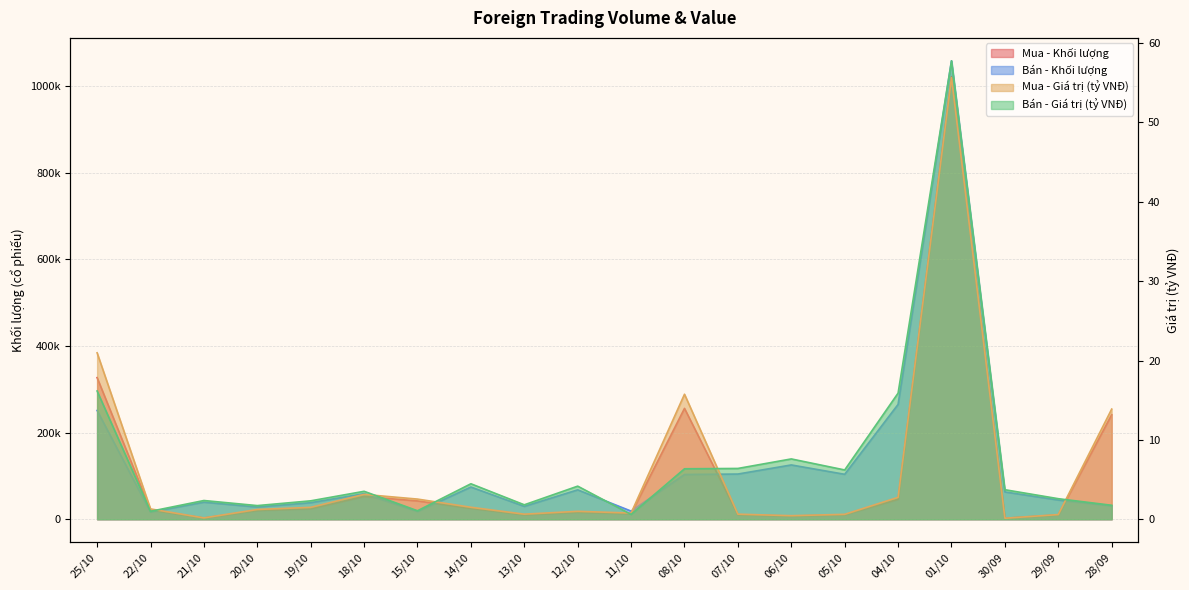

What is the average value of the Bán - Khối lượng series?

126932.5